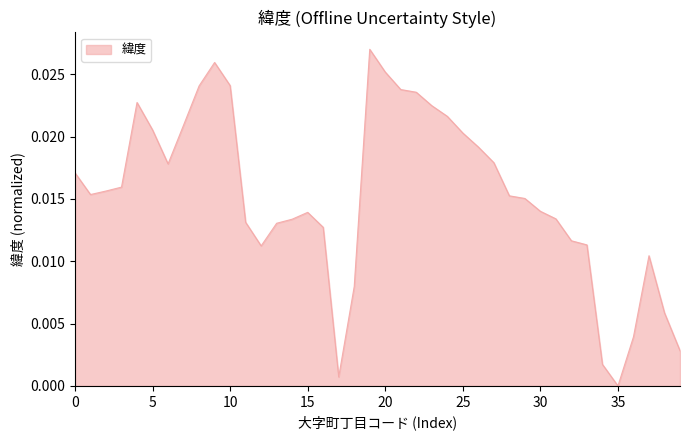

How many interior local valleys (lower than both neighbors) does the data have?

5